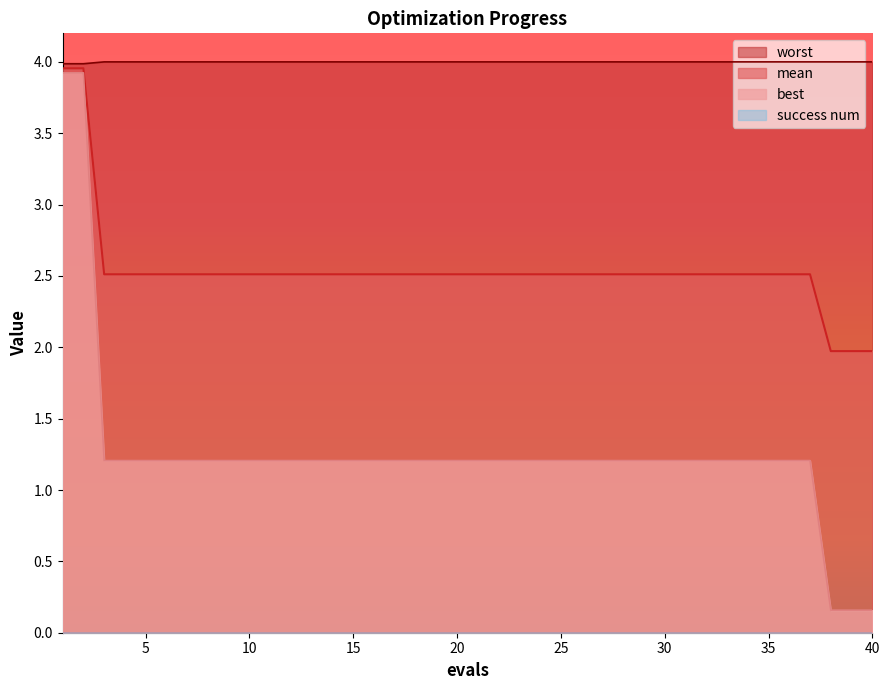

True or false: best and worst cross at least once.

False